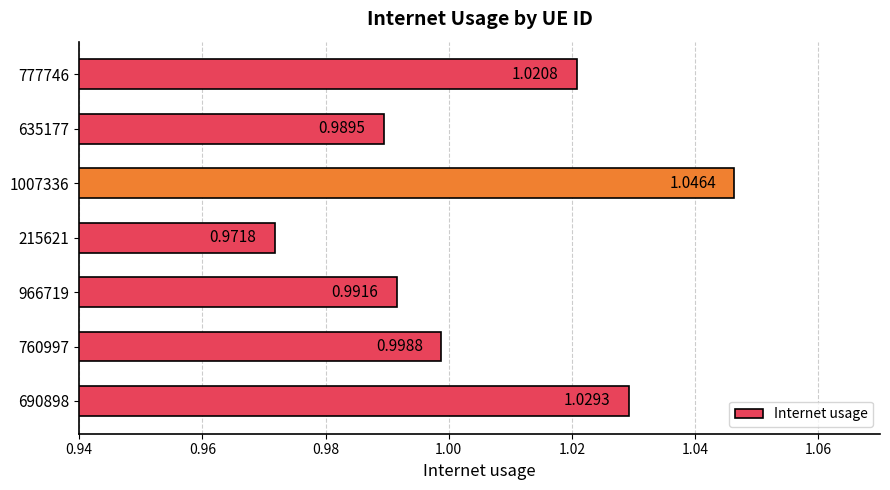

What is the sum of the values at 777746 and 760997?

2.0